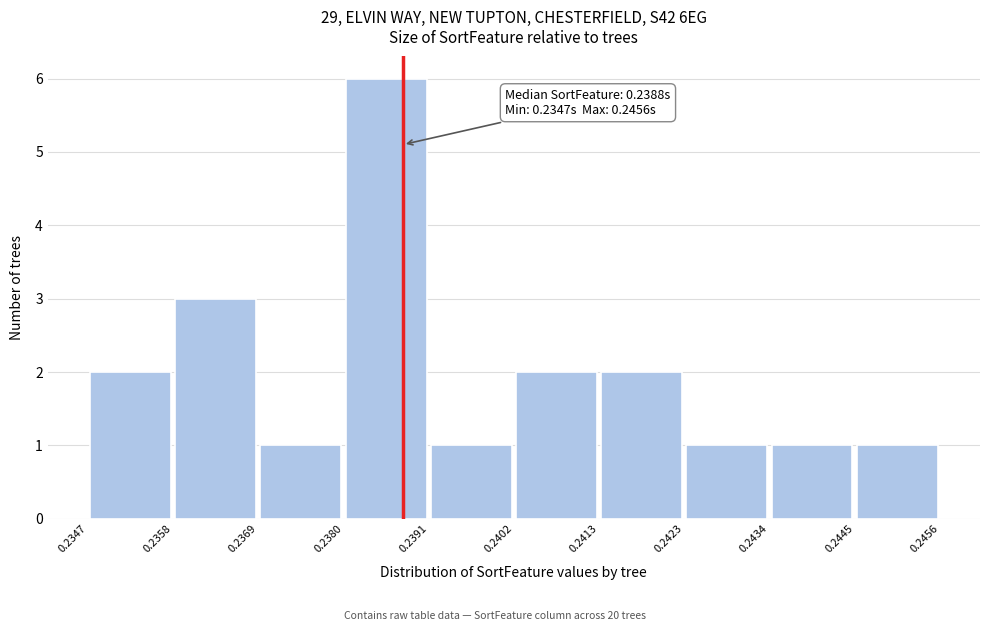

Which range on the x-axis has the tallest bar?

0.2380 to 0.2391